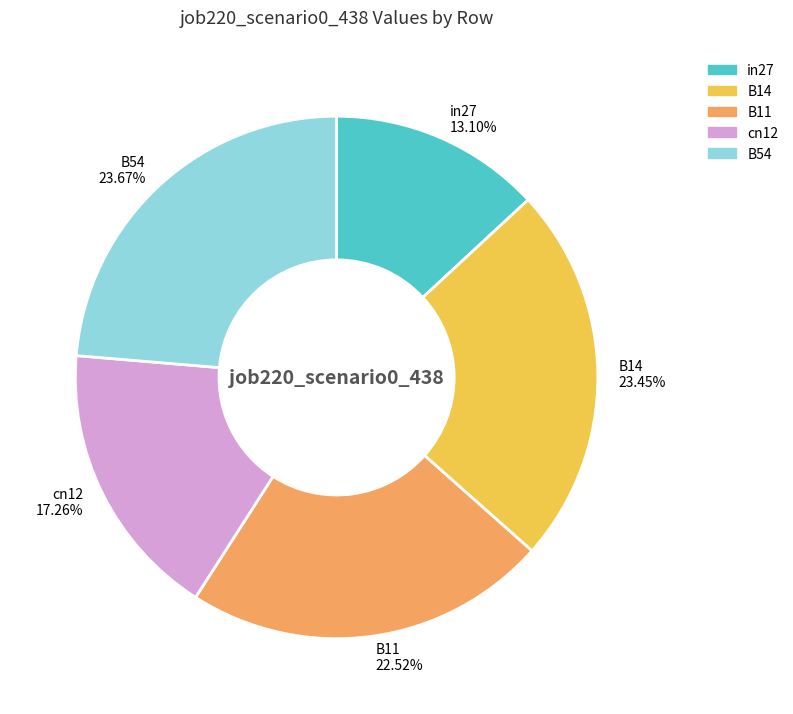

Is there a majority slice in this chart?

No